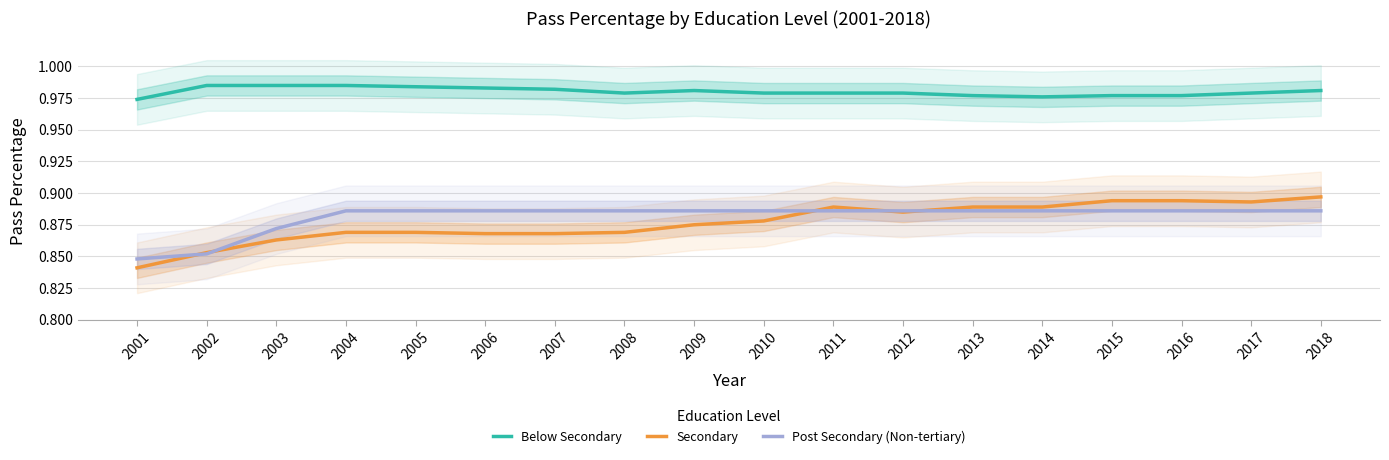

How many intersections are there between Secondary and Post Secondary (Non-tertiary)?

5